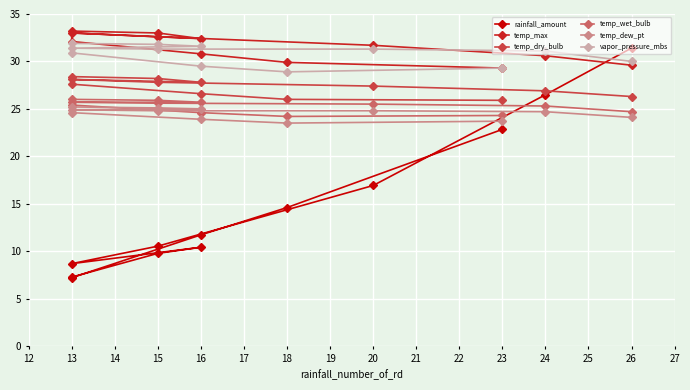

What is the minimum value for temp_dew_pt?

23.5